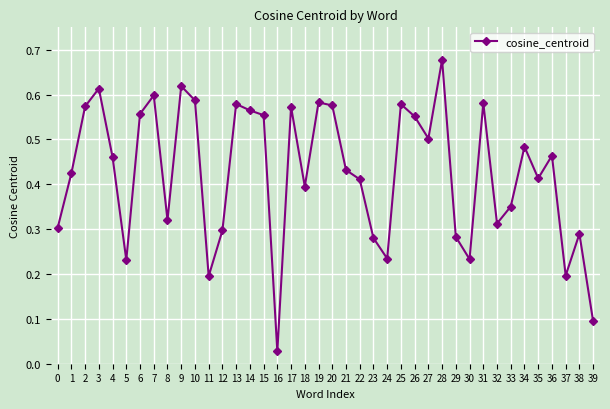

Where is the first local maximum?

3